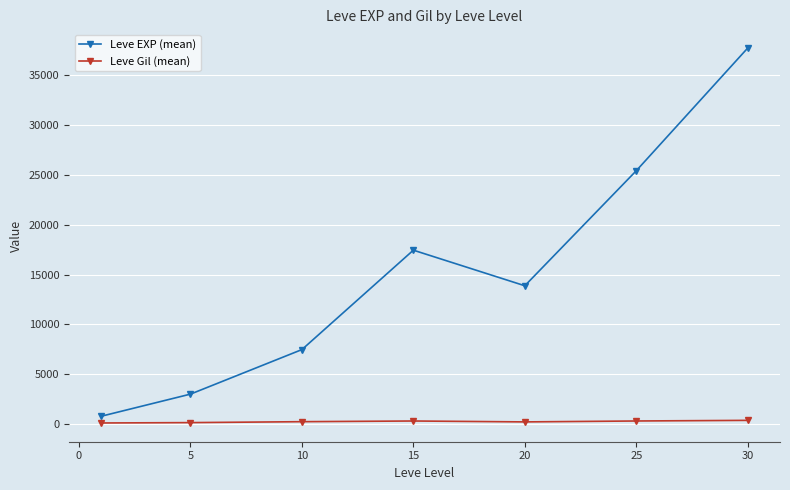

Which series has the largest total across all categories?

Leve EXP (mean)